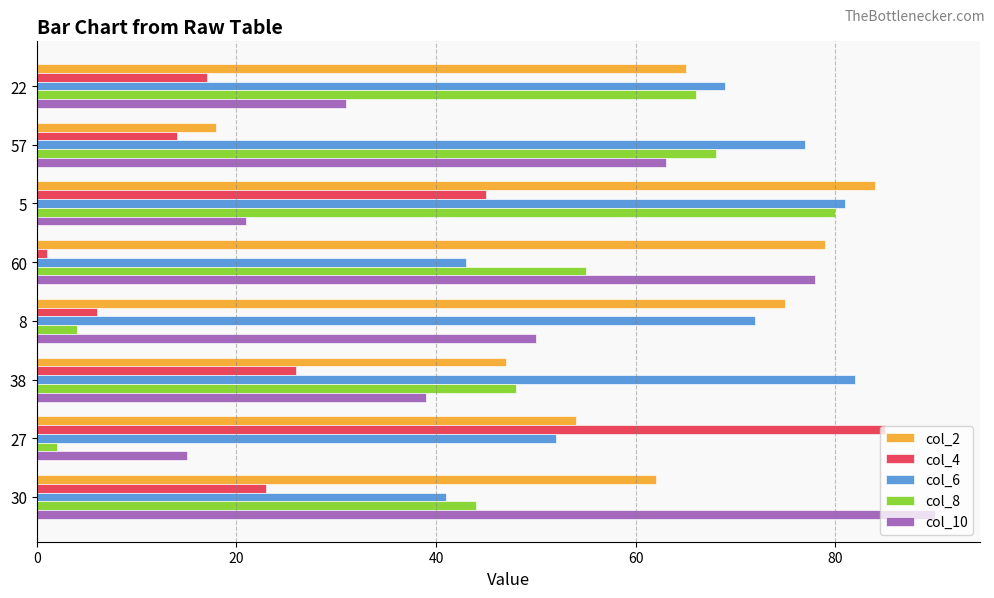

Is it true that col_8 equals 66 at 22?

True